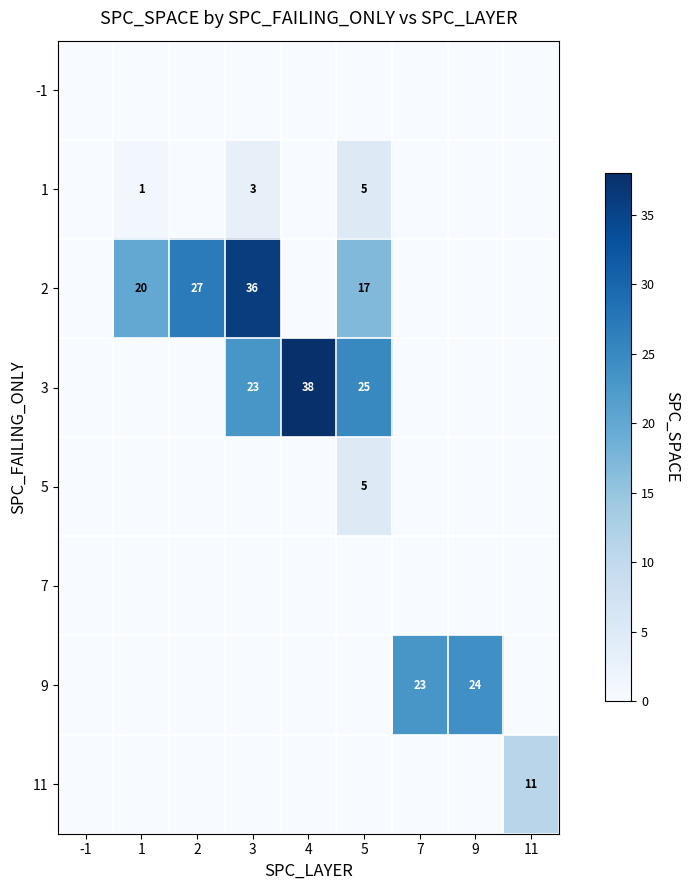

The 2 series shows 20 at 1. True or false?

True